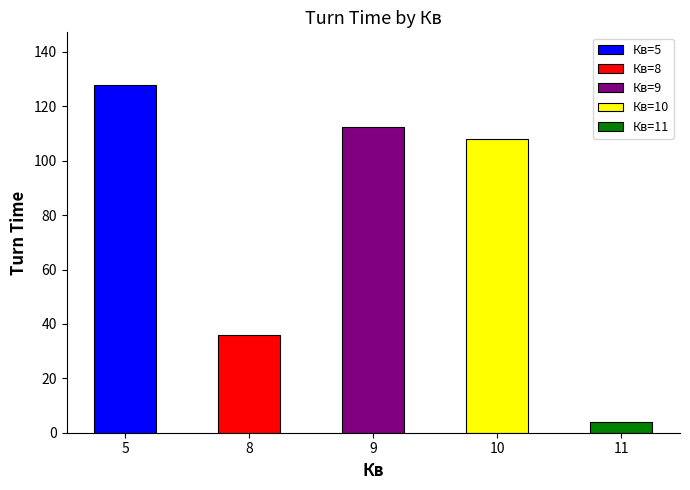

What is the value of the 5th bar from the left?

4.0